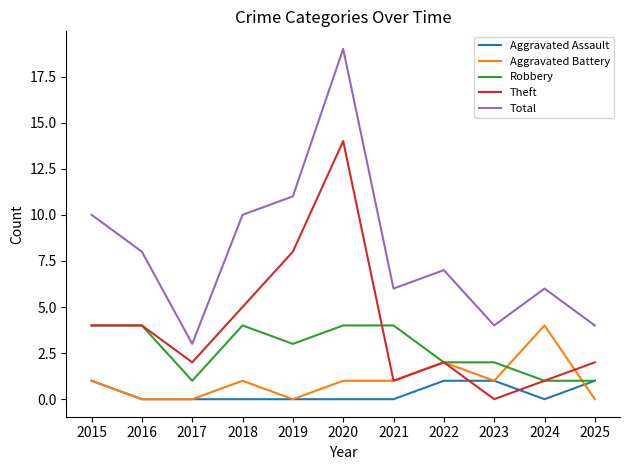

Does the chart have visible grid lines?

No